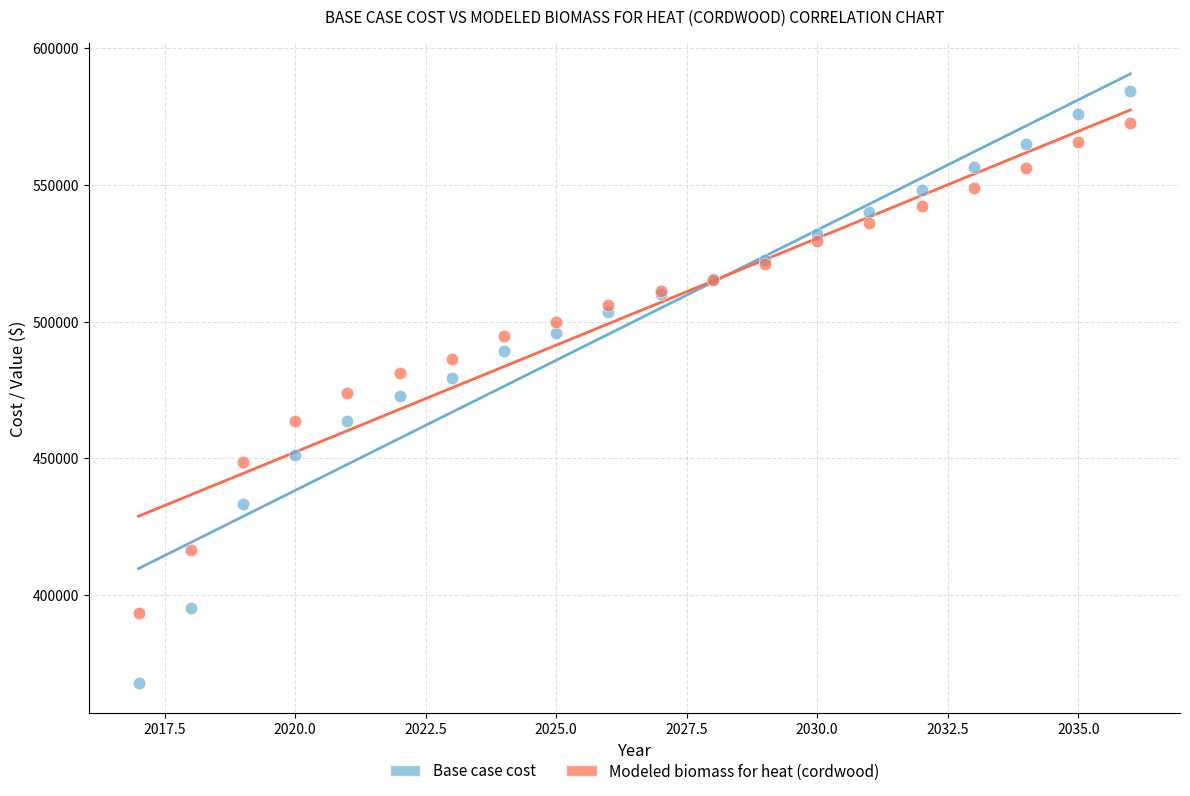

Which series has the widest spread of Y values?

Base case cost